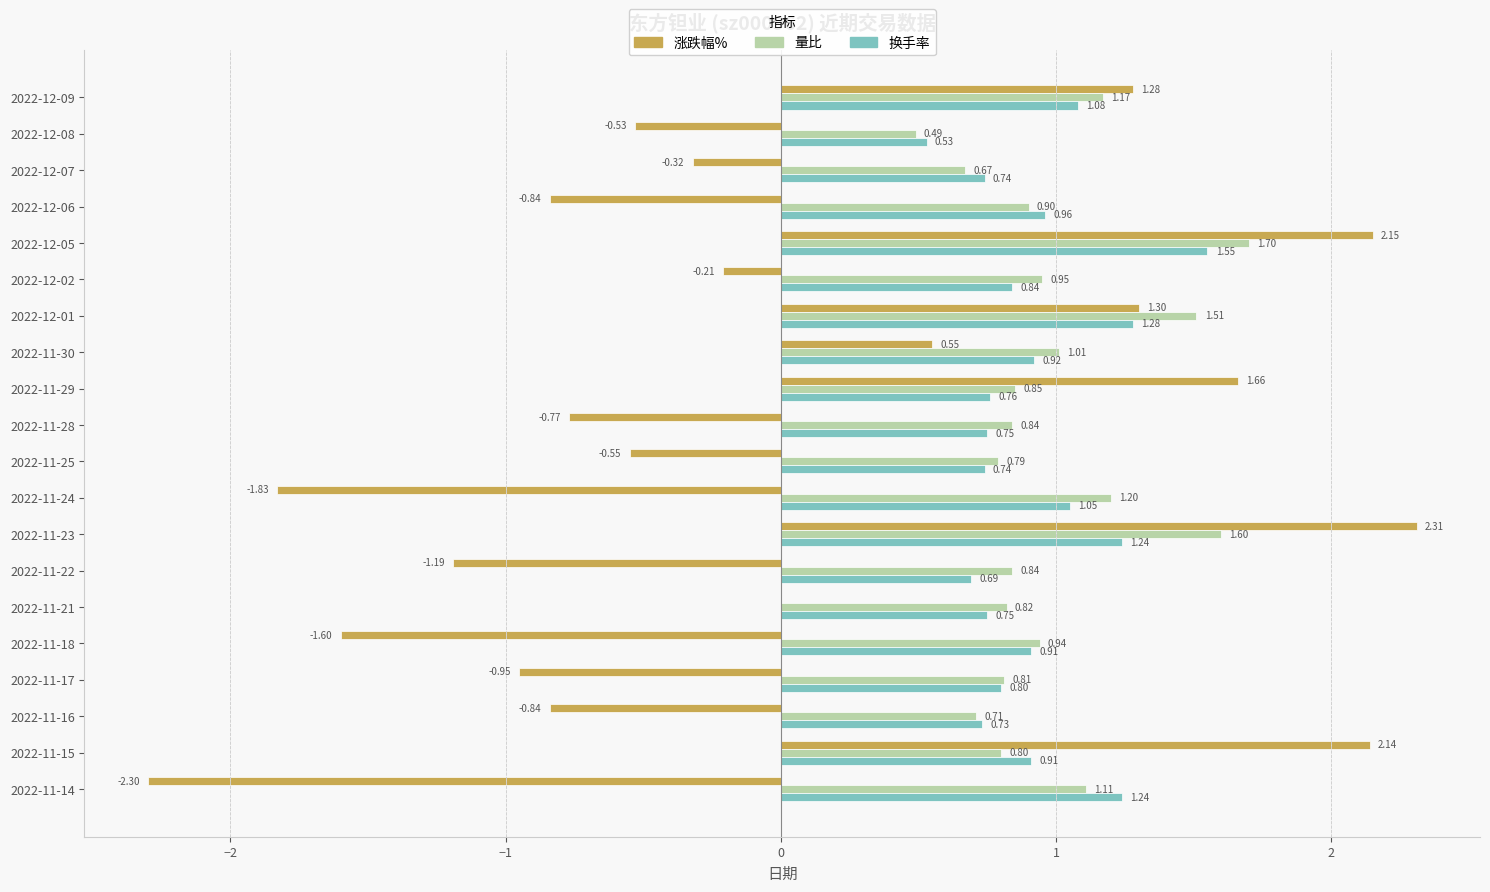

What is the total value across all series at 2022-11-28?

0.8